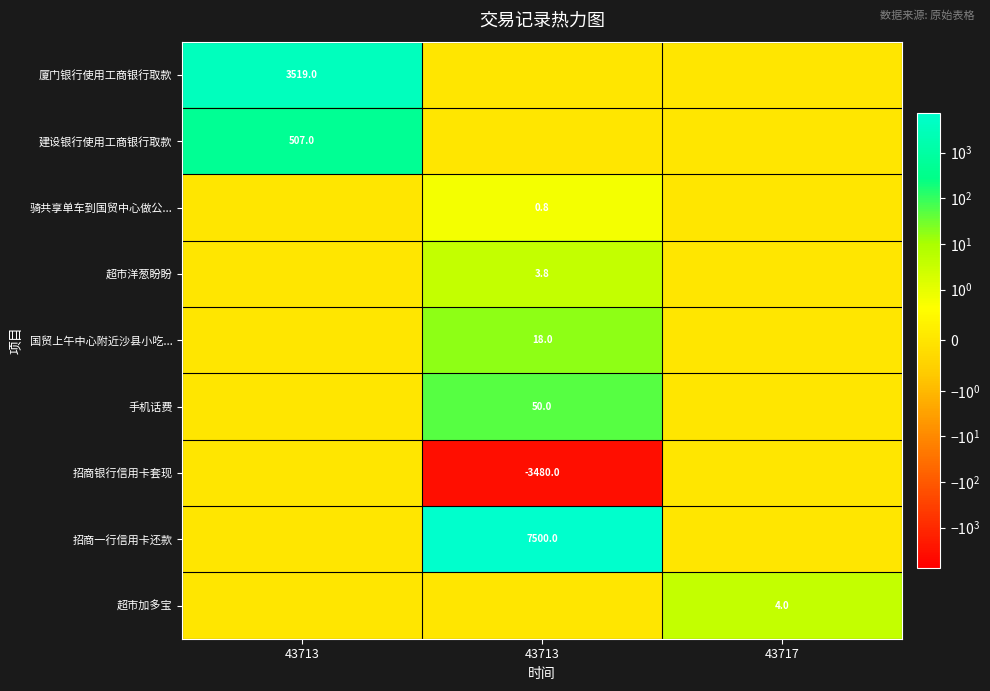

At which category is the sum across all series the highest?

43713